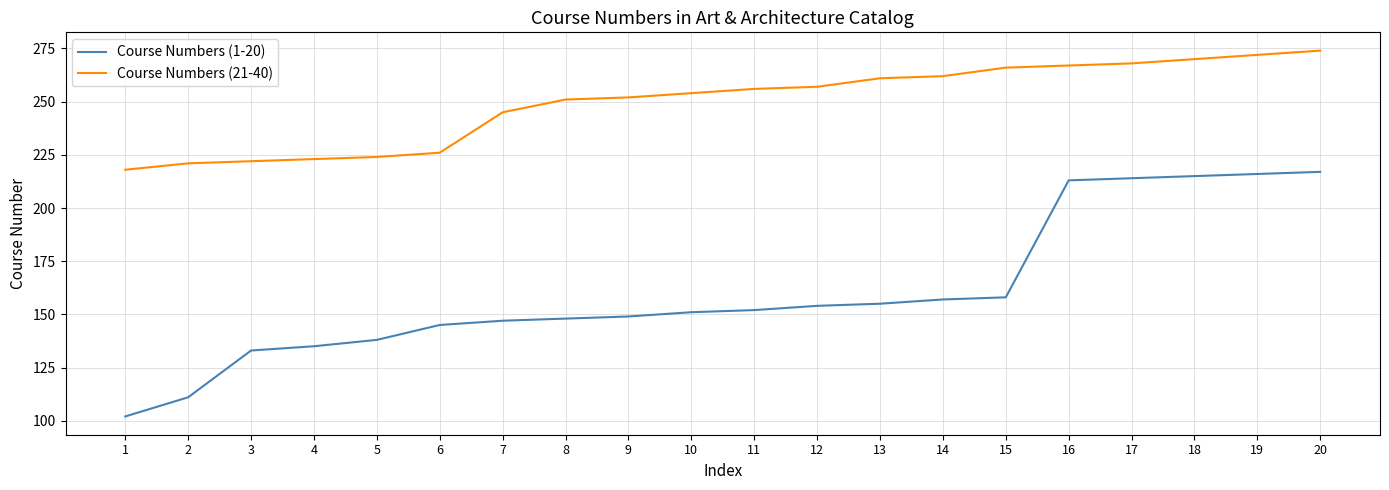

True or false: Course Numbers (1-20) has a value of 54 at 20.

False